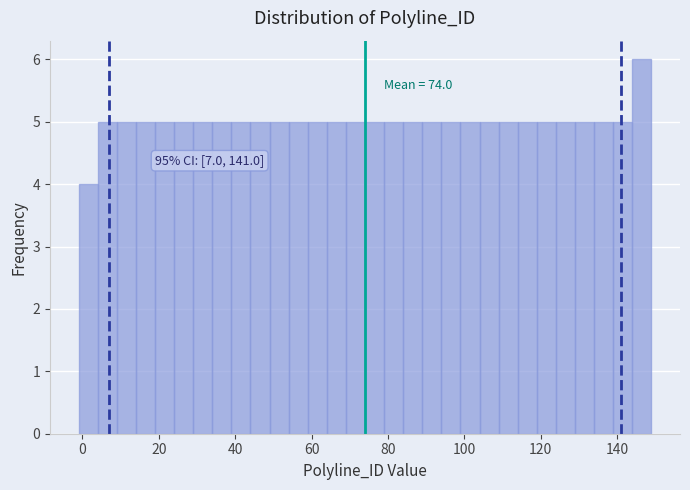

Read against the x-axis, roughly where is the centre of the tallest bar?

146